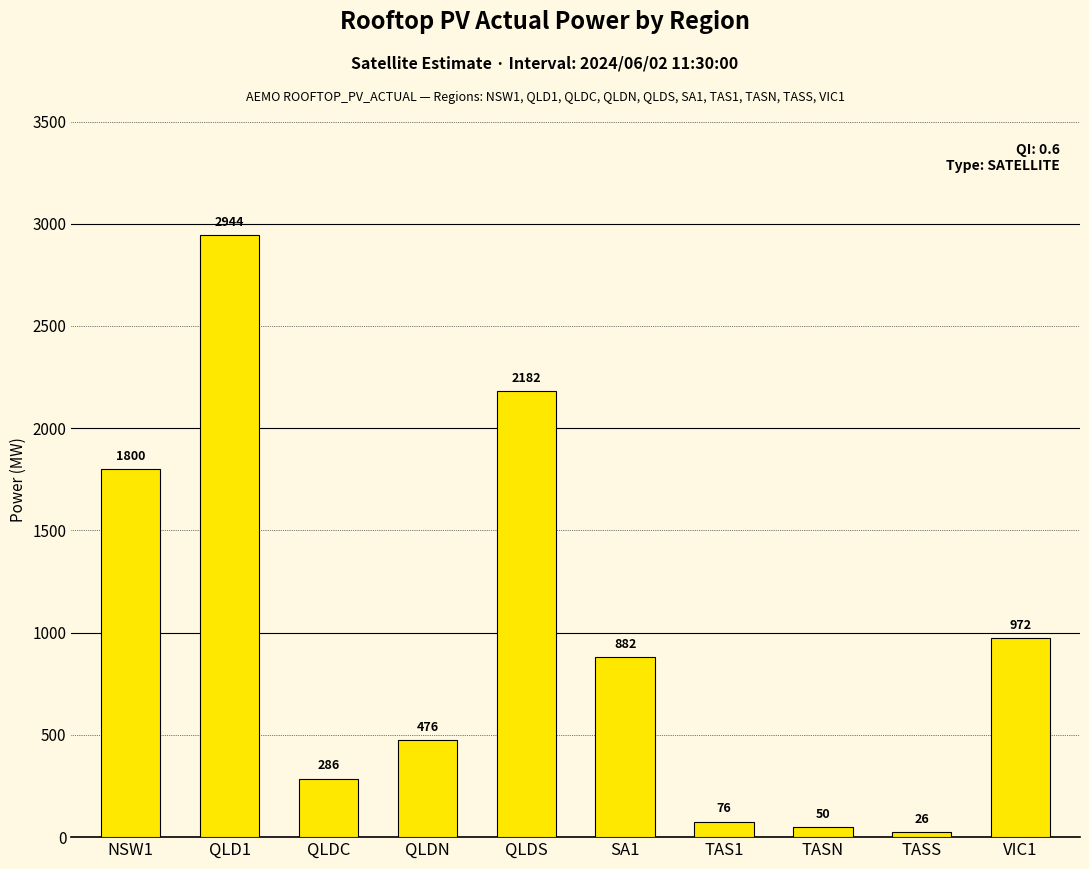

The chart shows a value of 76.3 at TAS1. True or false?

True